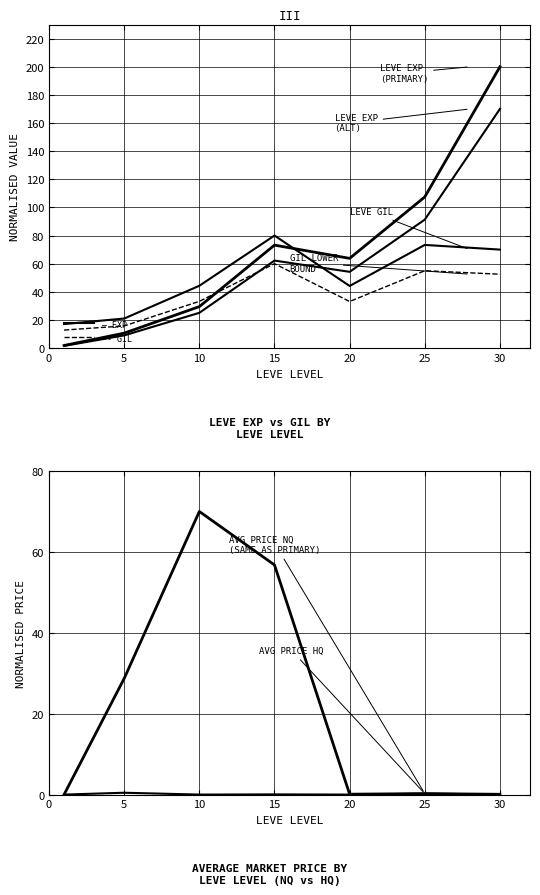

Which has a higher value, 30 or 15?

30